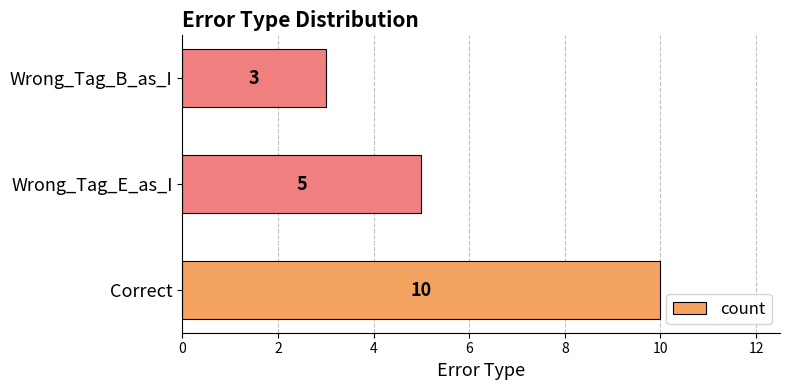

Are the bars horizontal?

Yes